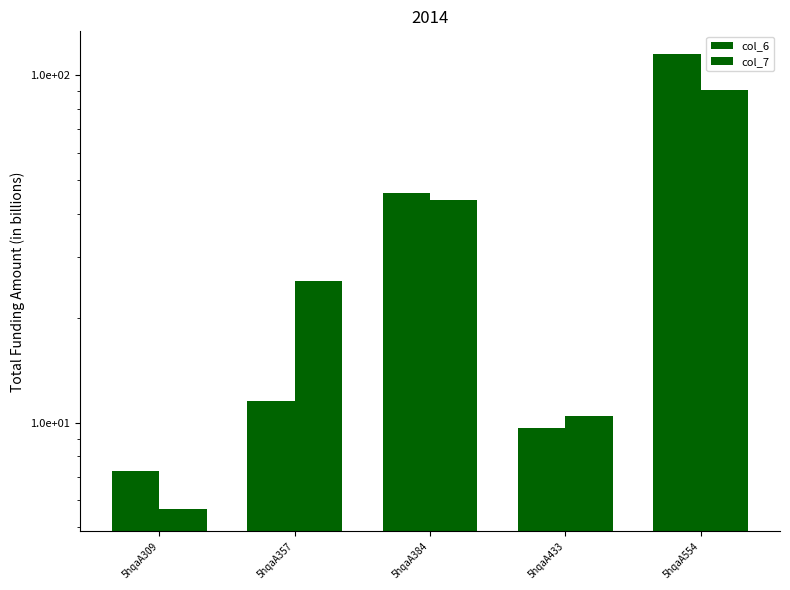

What is the difference between the second highest and minimum values in the col_6 series?

38.5